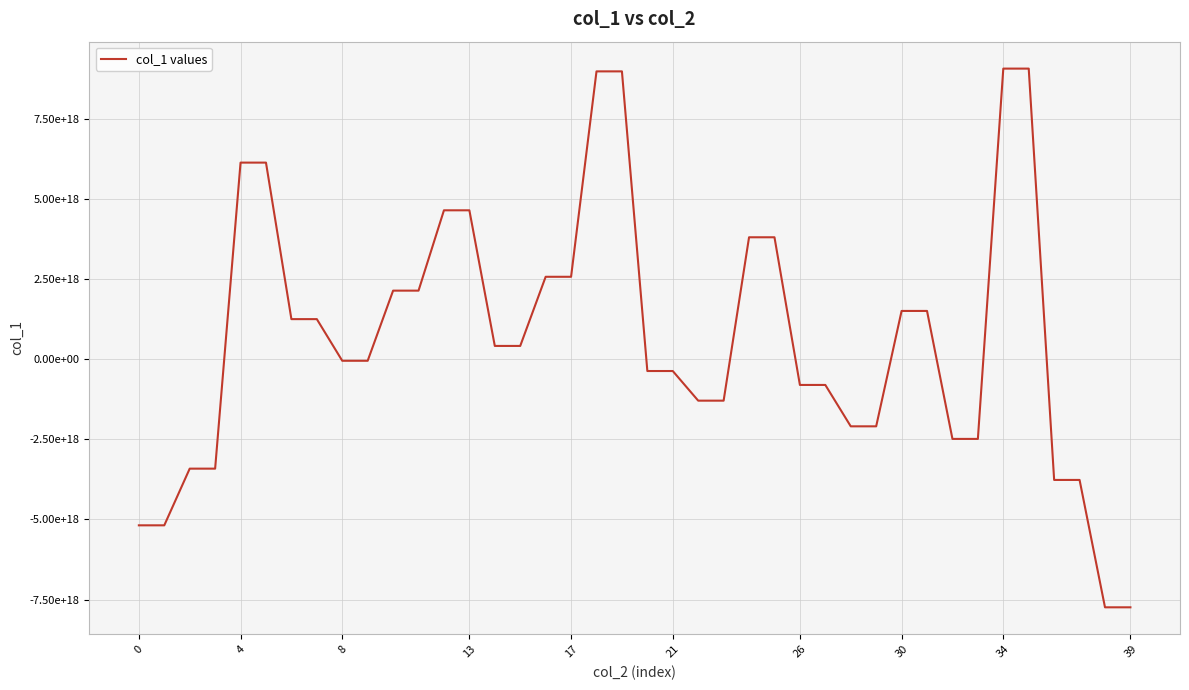

Does the chart have visible grid lines?

Yes